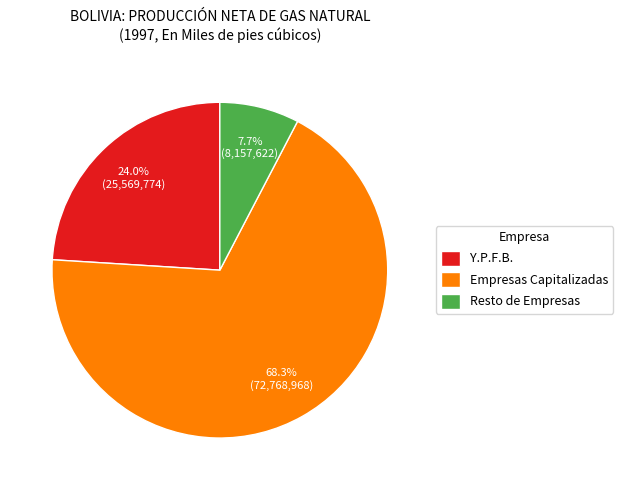

Which category has the smallest portion of the pie?

Resto de Empresas